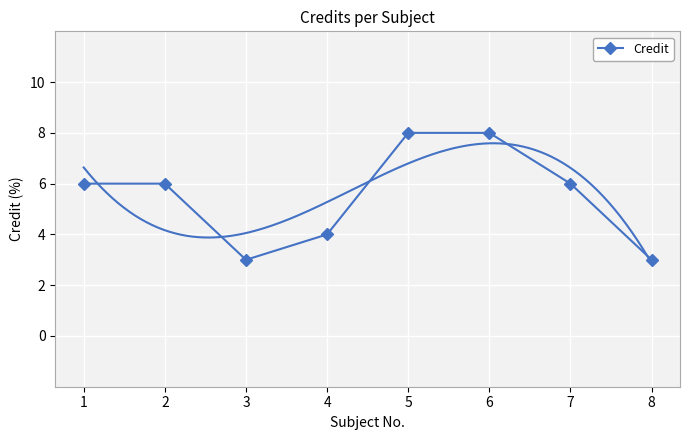

Reading left to right, extract all data points from this chart.

1=6	2=6	3=3	4=4	5=8	6=8	7=6	8=3